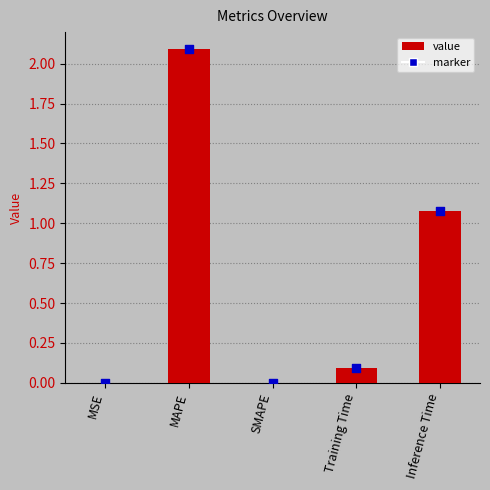

What is the ratio of the value at Inference Time to the value at MAPE?

0.5